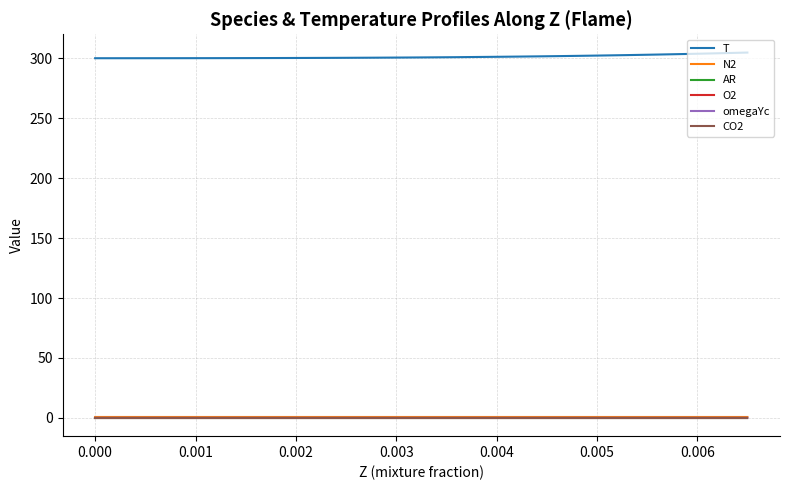

What is the average value of the N2 series?

0.8